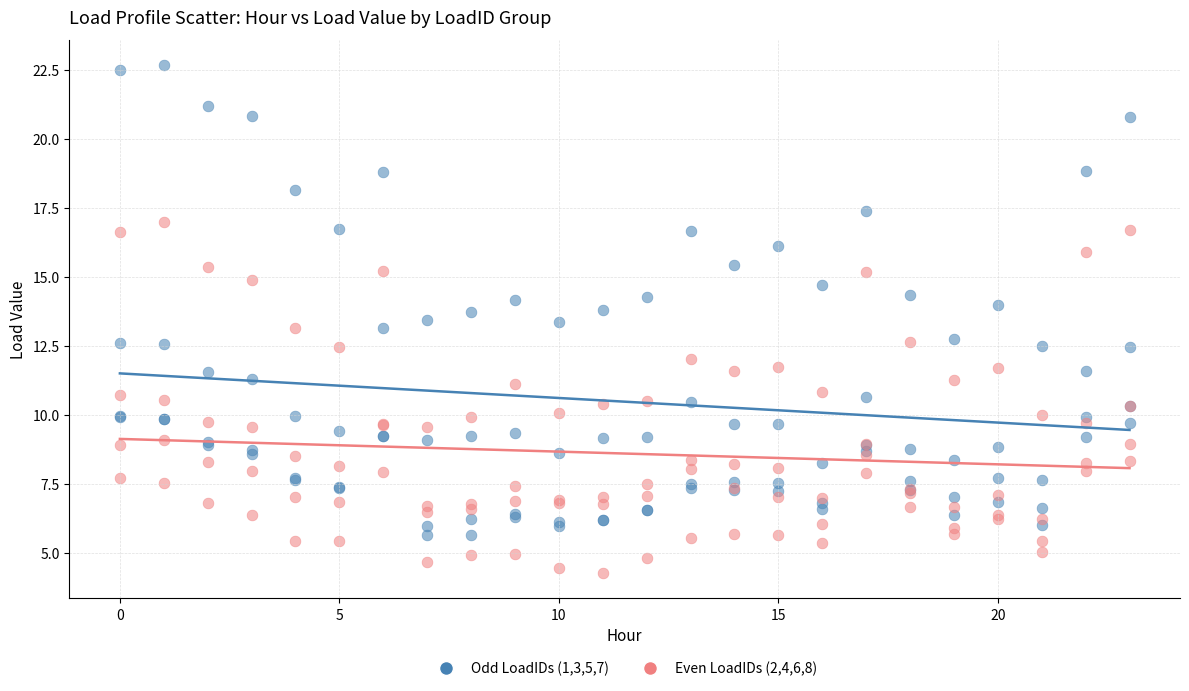

Which series has the widest spread of Y values?

Odd LoadIDs (1,3,5,7)